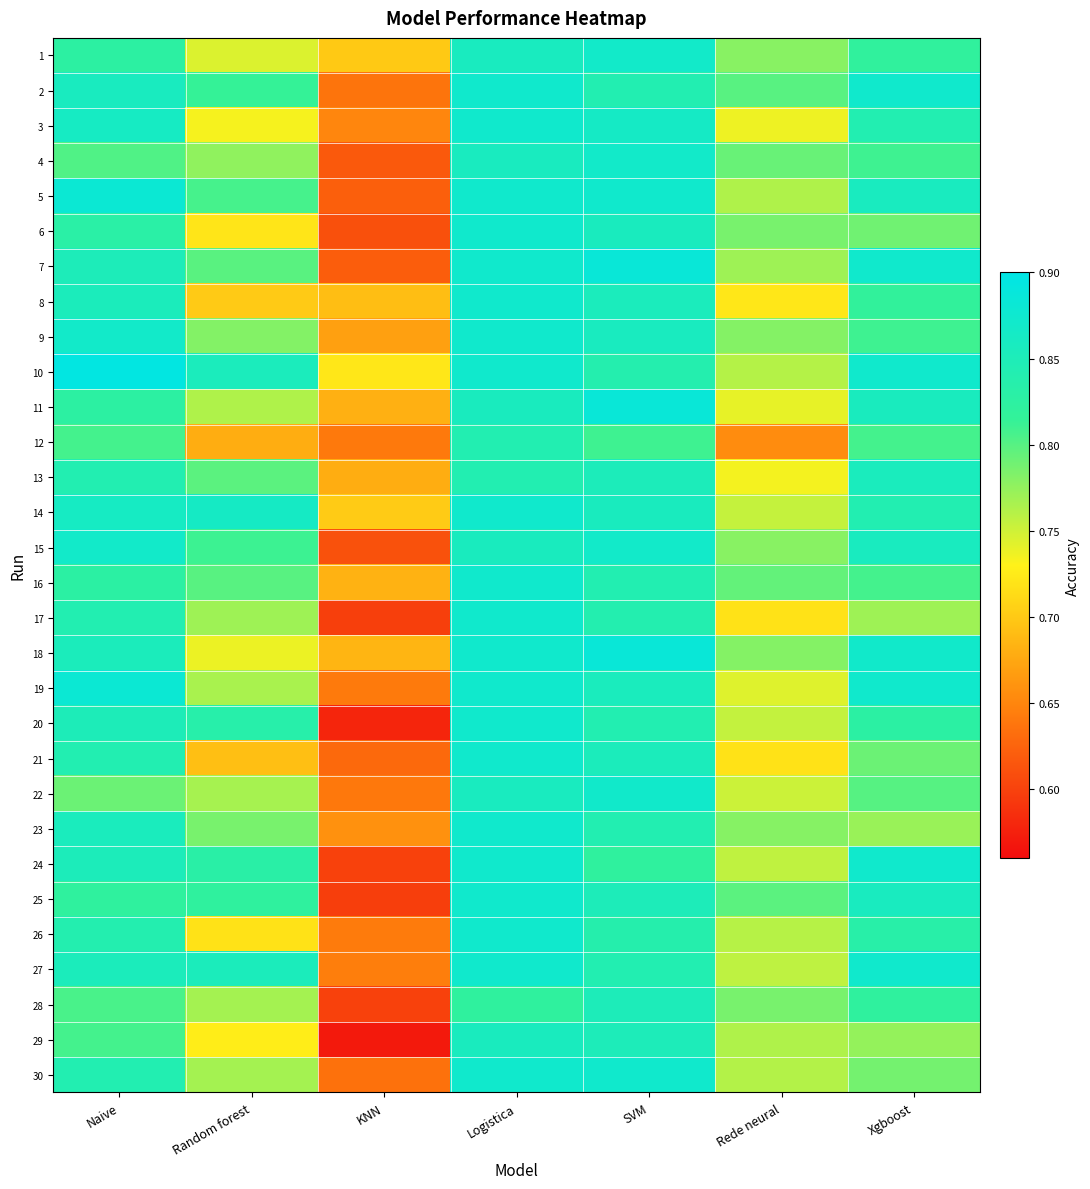

Rank the series at Naive from highest to lowest value.

10, 19, 5, 9, 15, 3, 14, 2, 23, 8, 18, 27, 24, 7, 20, 13, 17, 30, 21, 26, 6, 16, 1, 11, 25, 12, 29, 28, 4, 22